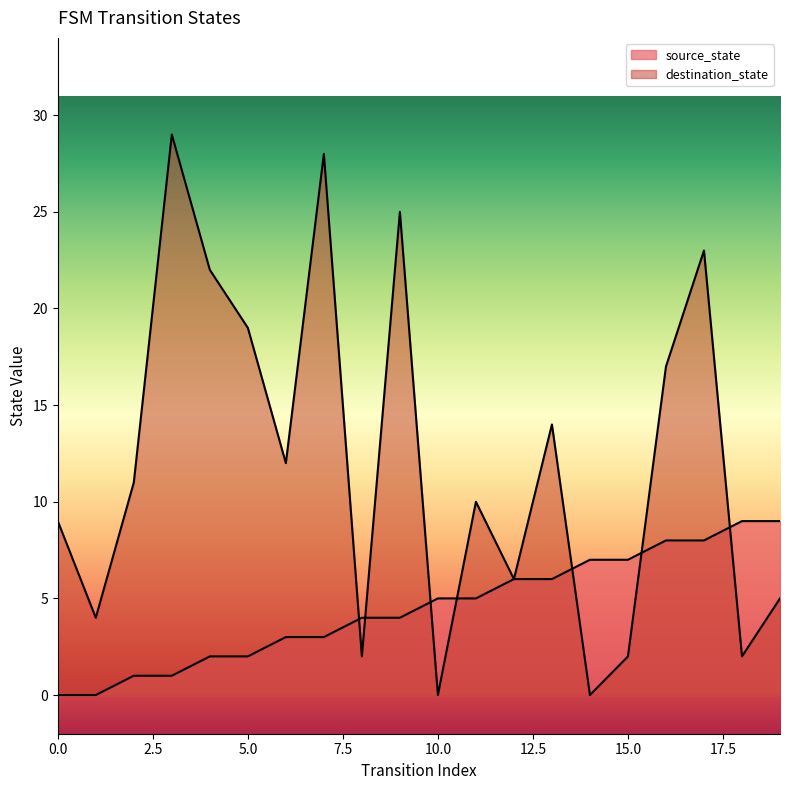

List the series in order of their peak value, lowest first.

source_state, destination_state